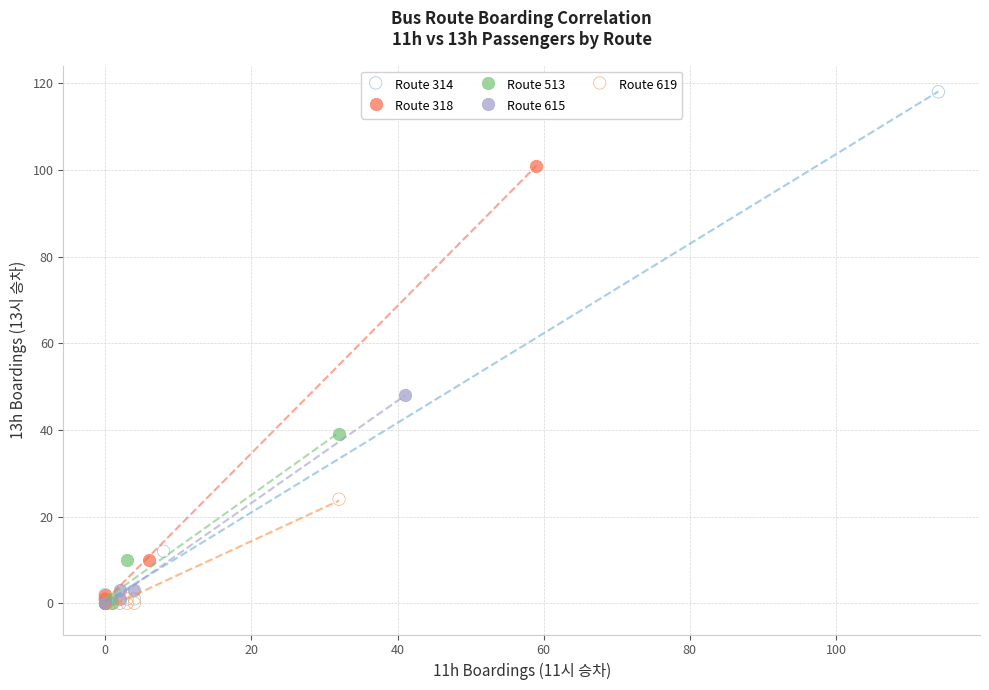

Which series has the widest spread of Y values?

Route 314